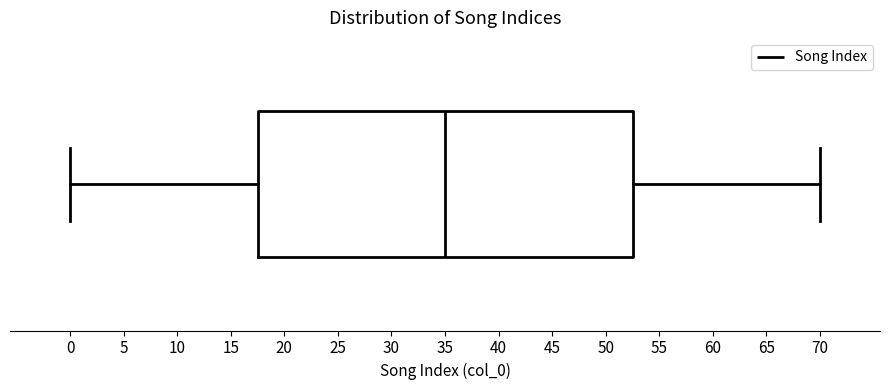

Transcribe this box plot: give where the median line is, the range the box spans, and where the two whiskers end, as read against the x-axis. The values are not printed on the chart, so give them approximately, as read against the axis.

median 35.0, box 17.5 to 52.5, whiskers 0.0 to 70.0